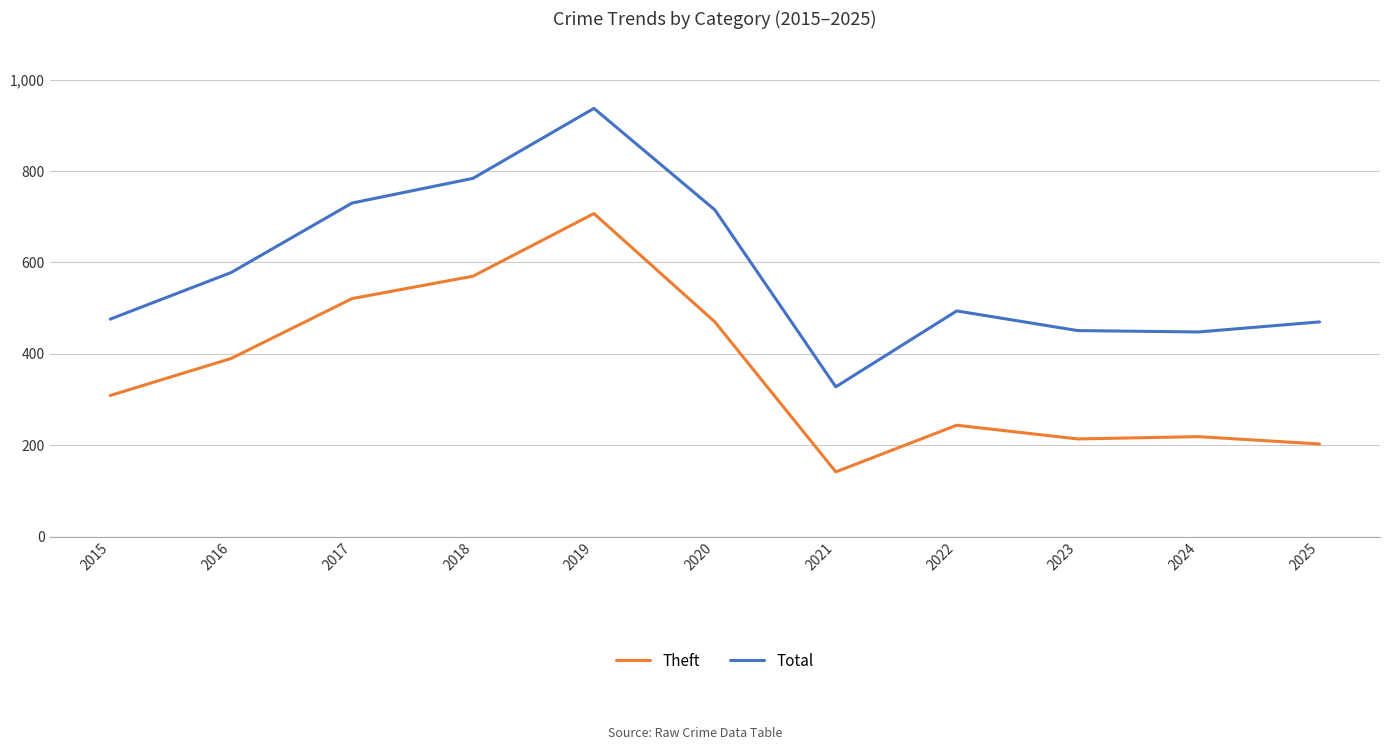

The value of Theft at 2015 is 165. True or false?

False